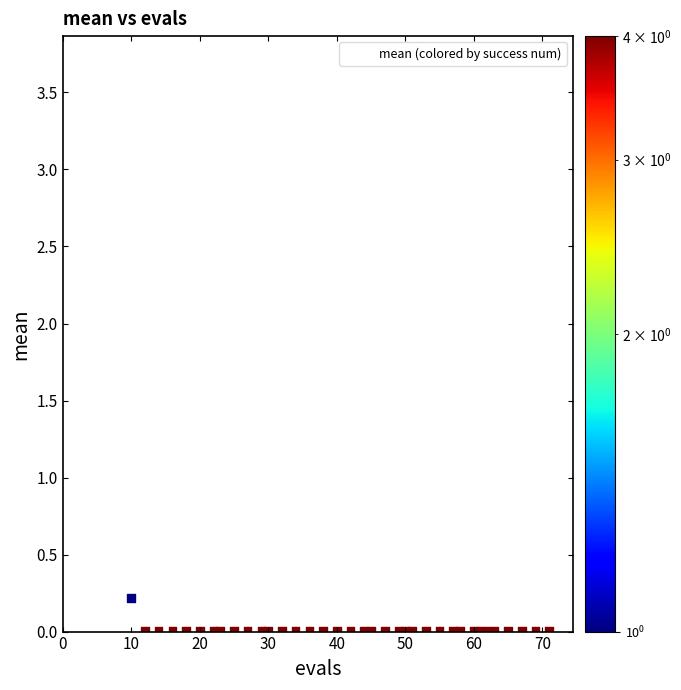

What is the range of Y values (max minus min)?

3.7